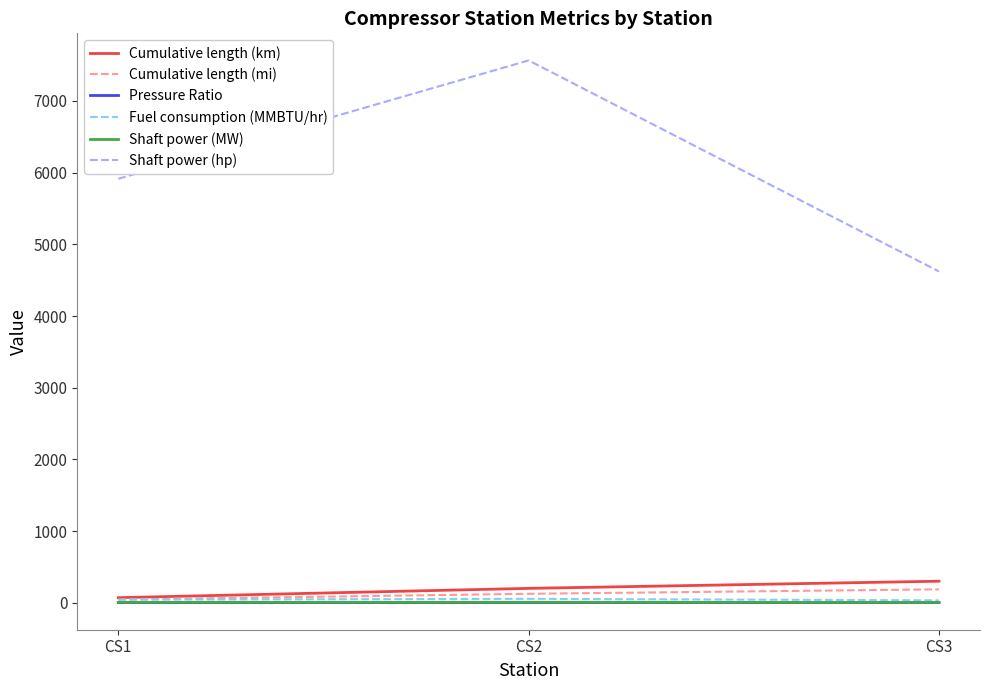

What is the difference between the second highest and minimum values in the Shaft power (hp) series?

1293.7